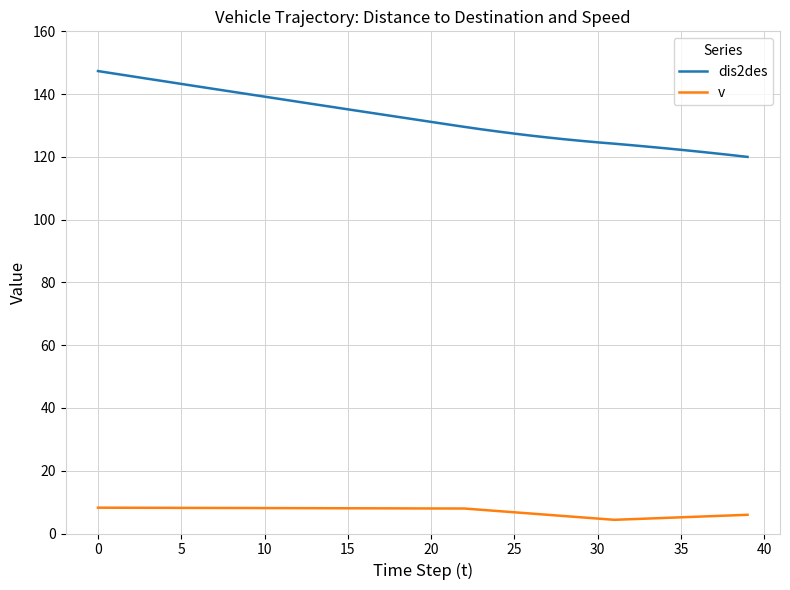

True or false: v and dis2des intersect in this chart.

False